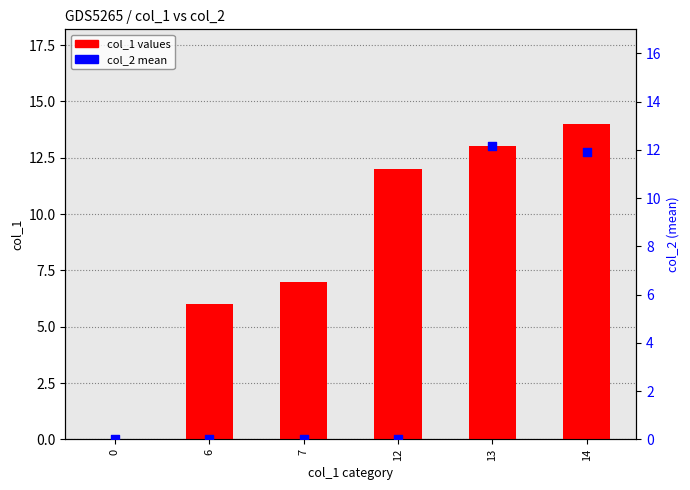

Which series reaches the minimum Y coordinate?

col_1 values